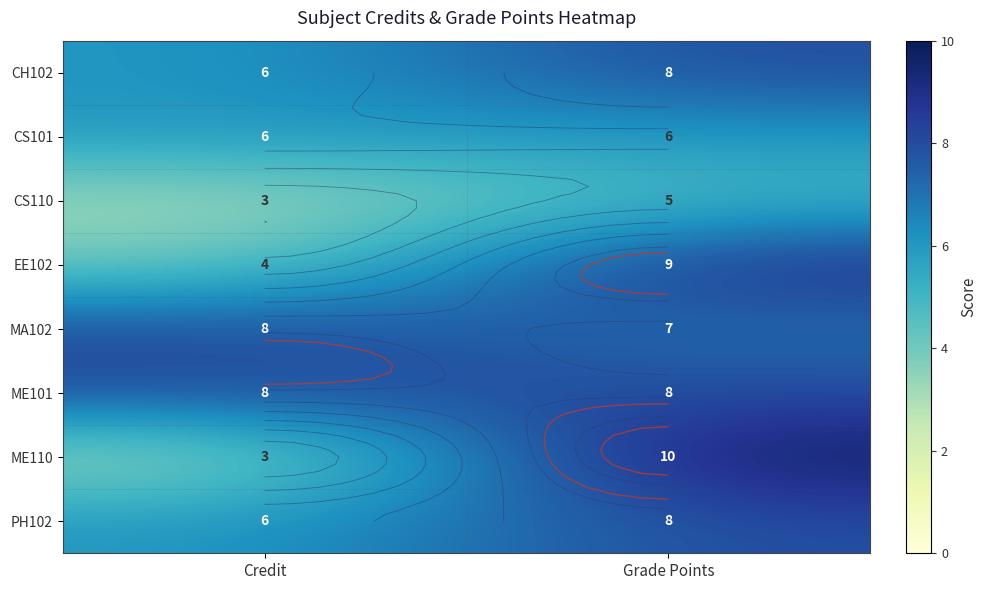

List the labels in order of CS101 value, smallest first.

Credit, Grade Points